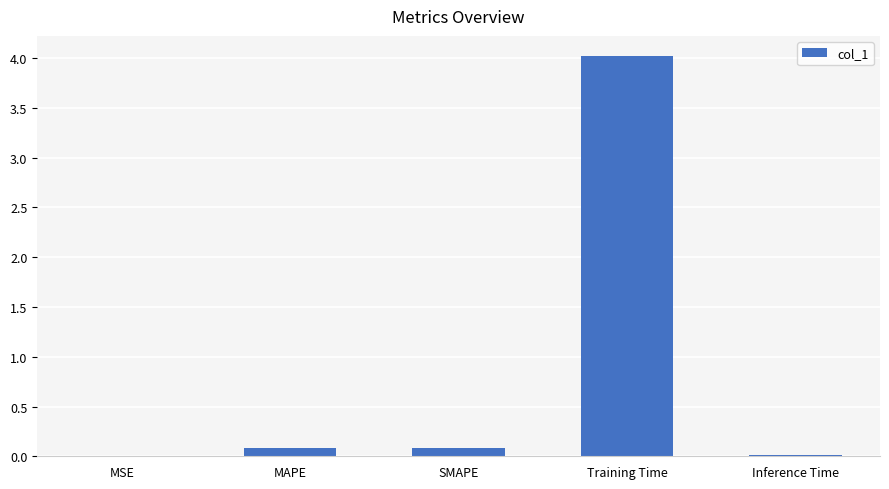

The value at MSE is 0.0. True or false?

True